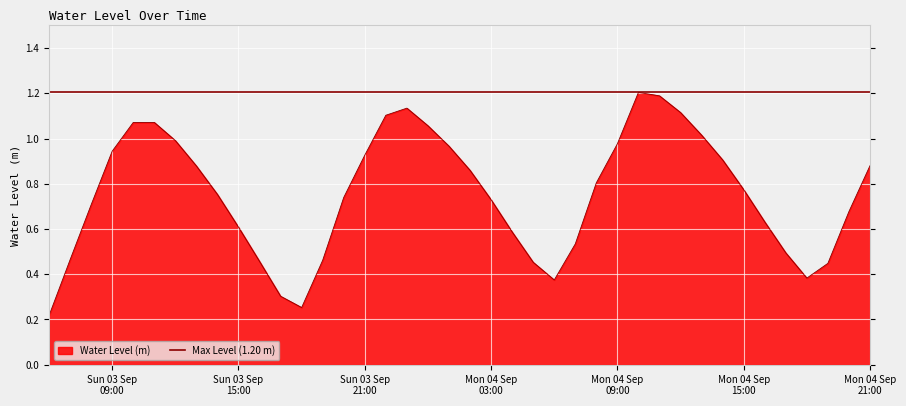

Reading left to right, what are all the values shown in this chart?

0.2	0.5	0.7	0.9	1.1	1.1	1.0	0.9	0.8	0.6	0.5	0.3	0.3	0.5	0.7	0.9	1.1	1.1	1.1	1.0	0.9	0.7	0.6	0.5	0.4	0.5	0.8	1.0	1.2	1.2	1.1	1.0	0.9	0.8	0.6	0.5	0.4	0.4	0.7	0.9